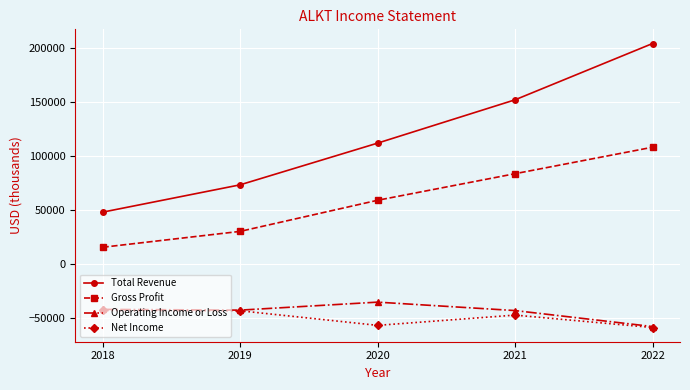

What is the maximum value for Operating Income or Loss?

-35100